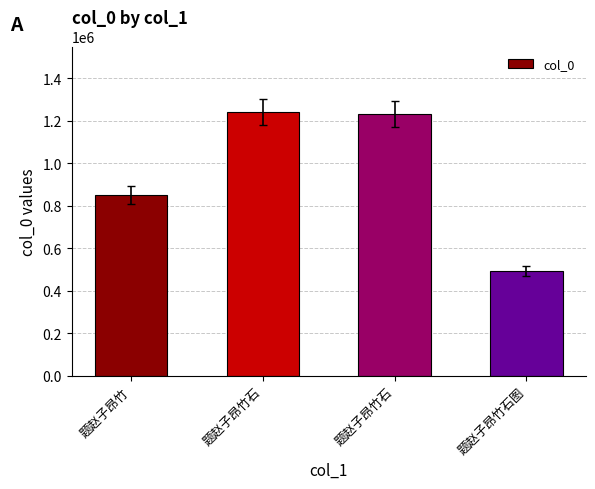

What is the difference between the values at 题赵子昂竹石图 and 题赵子昂竹石?

739533